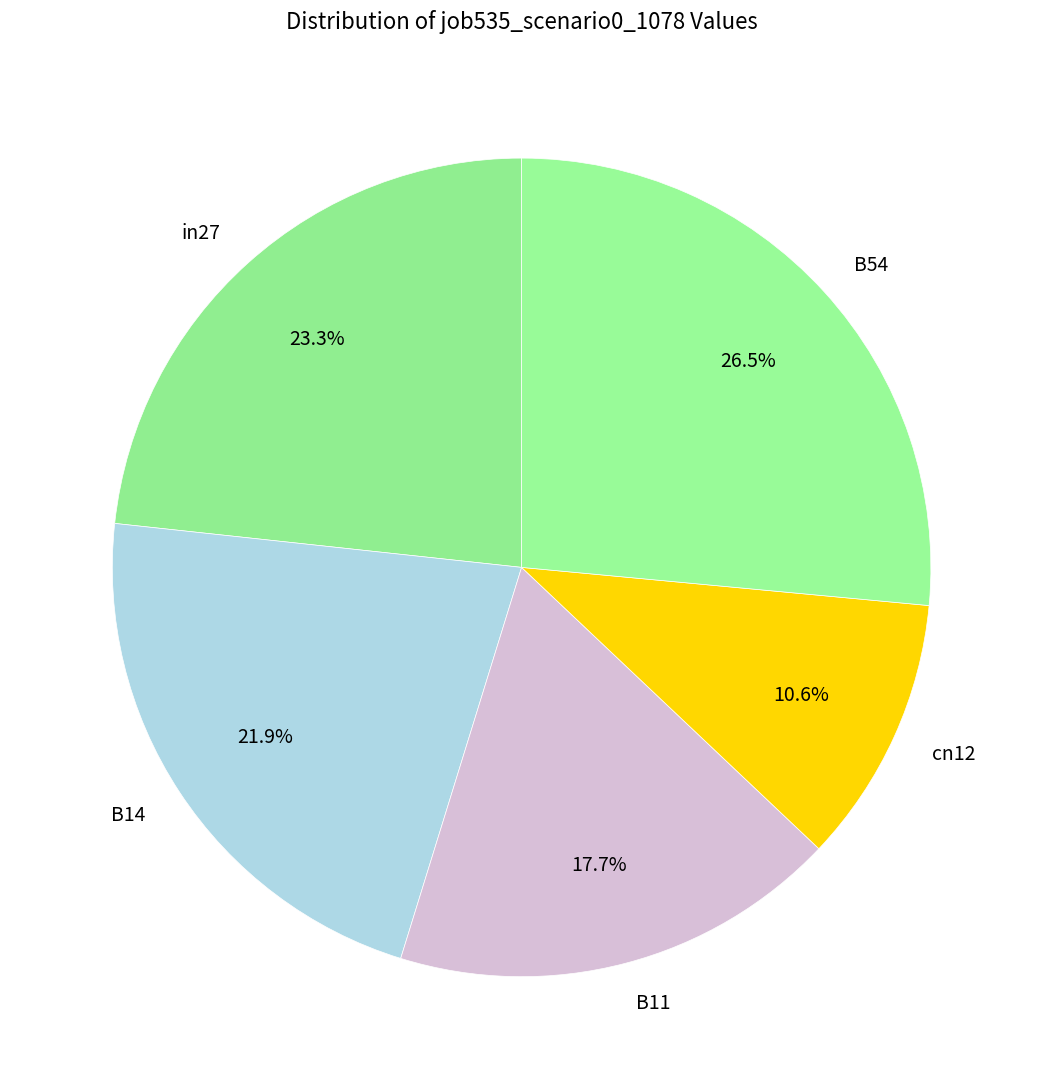

To the nearest percent, what is the combined percentage of cn12 and B54?

37%